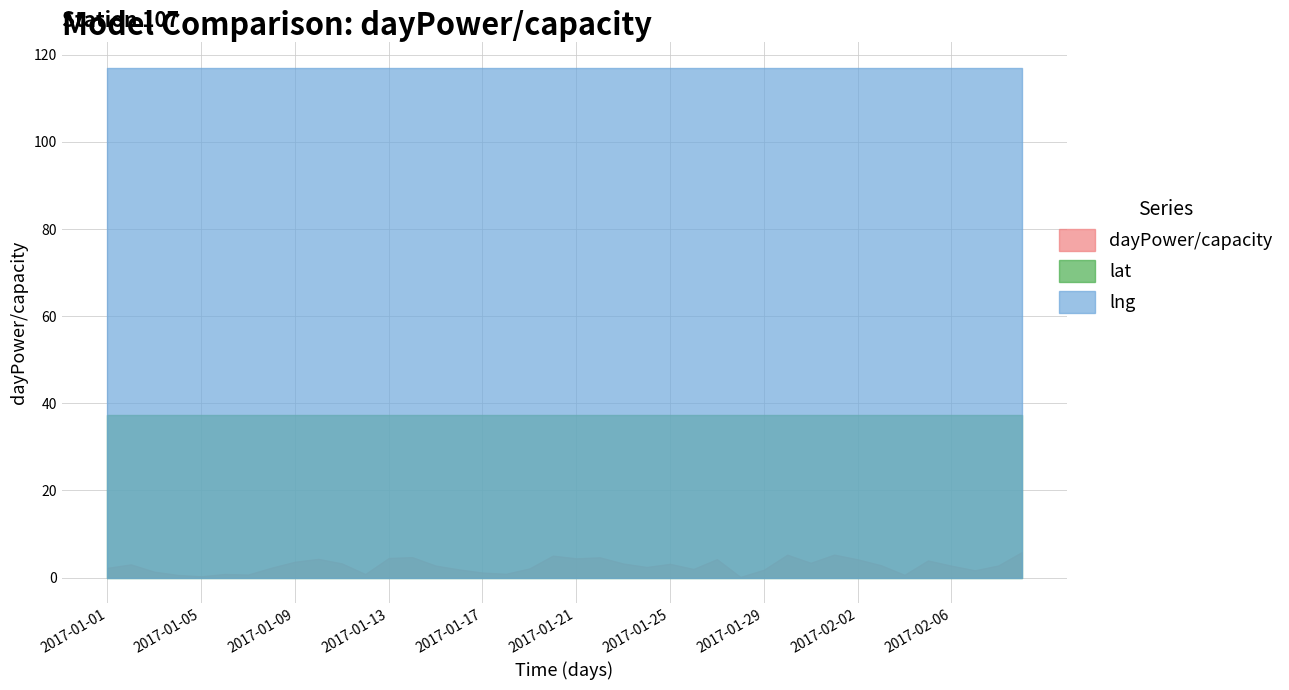

True or false: lat and dayPower/capacity intersect in this chart.

False